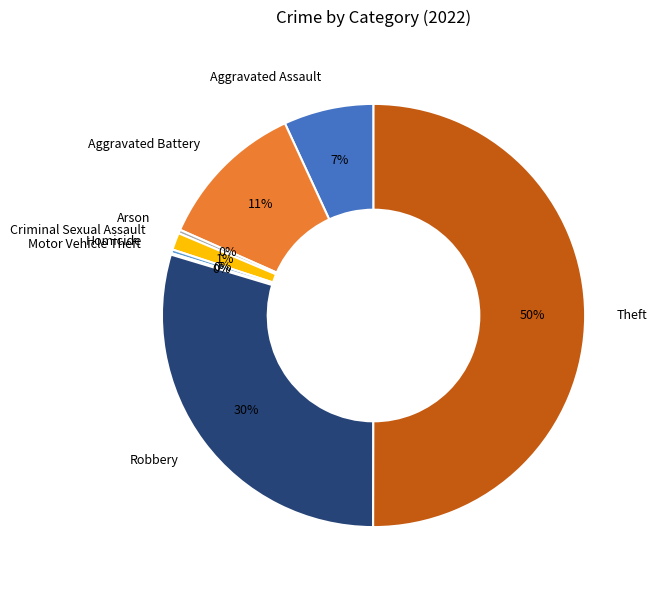

To the nearest percent, what is the average slice percentage?

12%